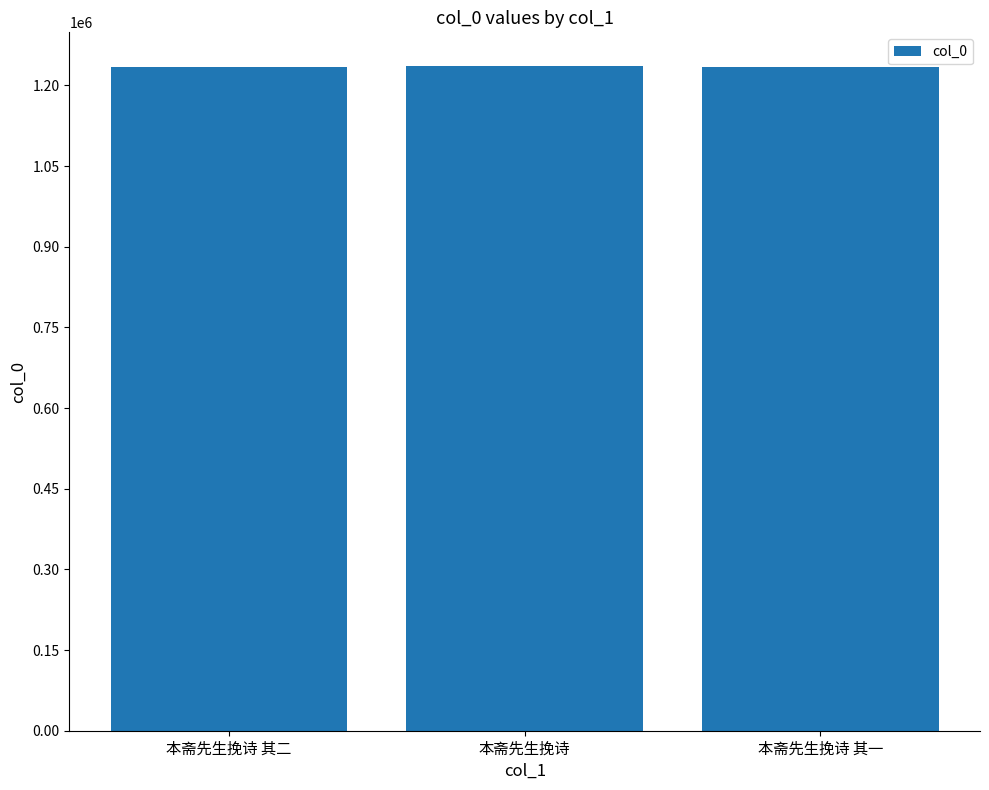

What is the value of the 1st bar from the left?

1234251